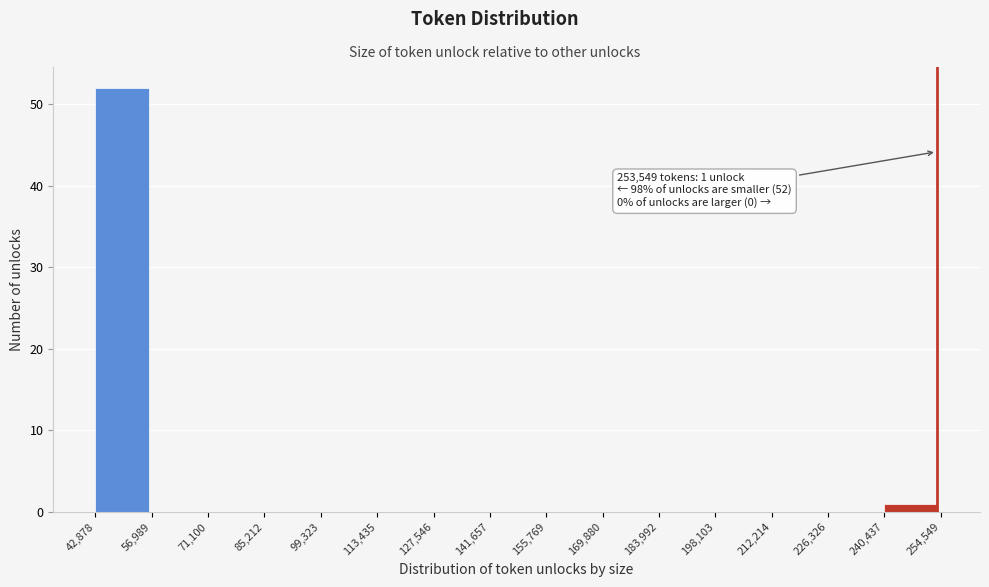

Over which range of the x-axis is the bar tallest?

42,878 to 56,989